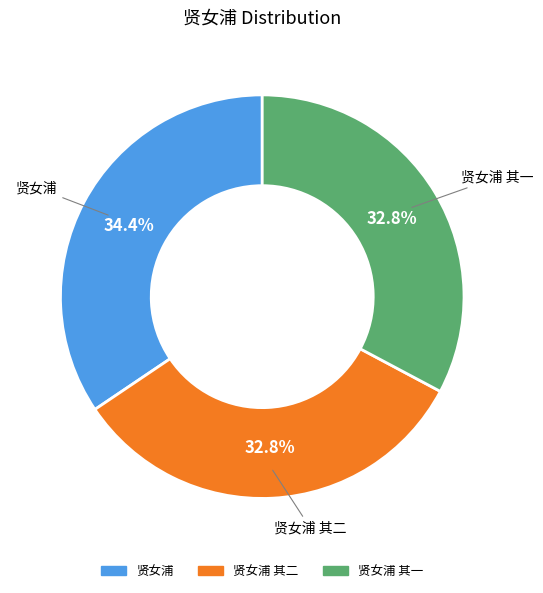

Is there any slice that represents more than half of the pie?

No